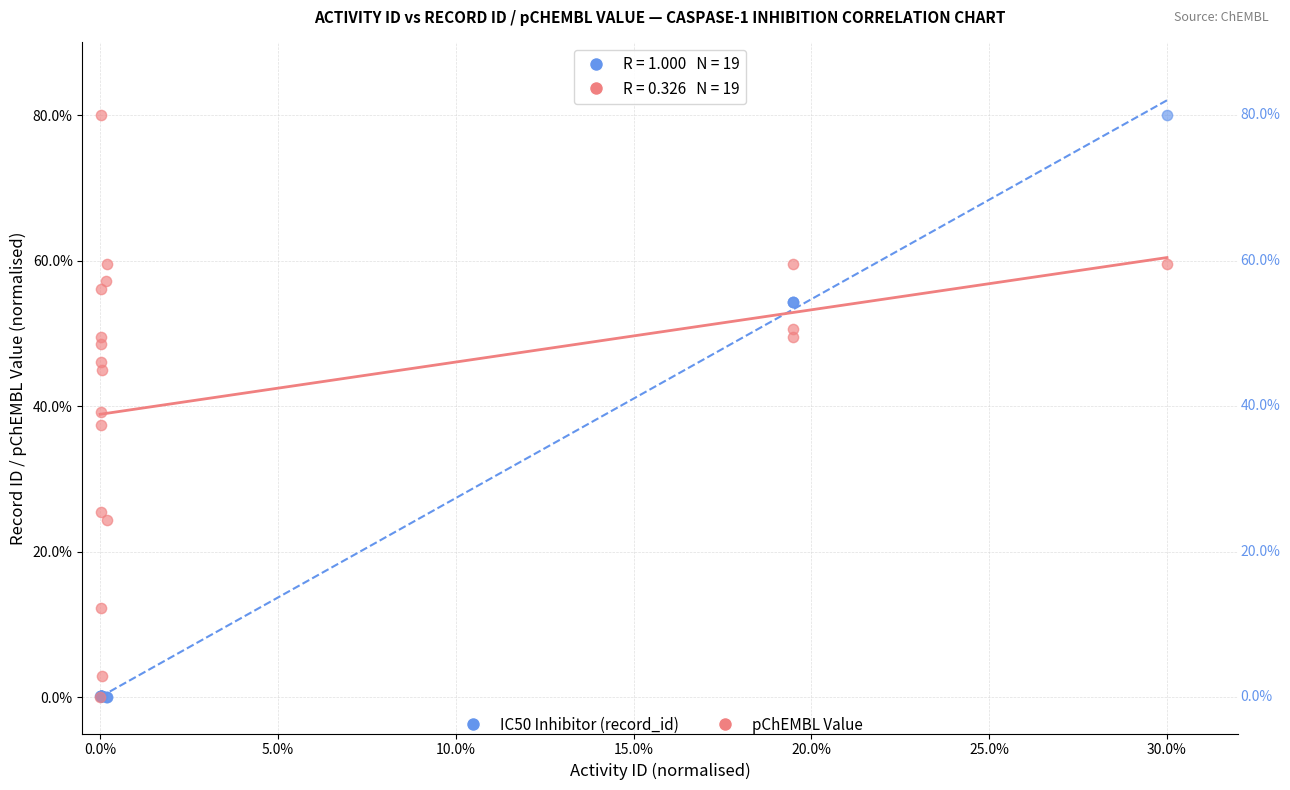

What are all the series names shown in the legend?

IC50 Inhibitor (record_id), pChEMBL Value